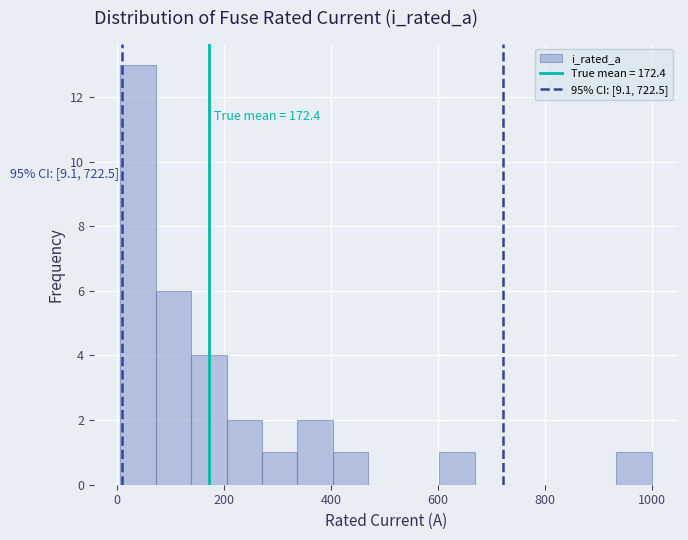

Around what value on the x-axis is the tallest bar? Give the approximate position of its centre, as read against the axis.

40